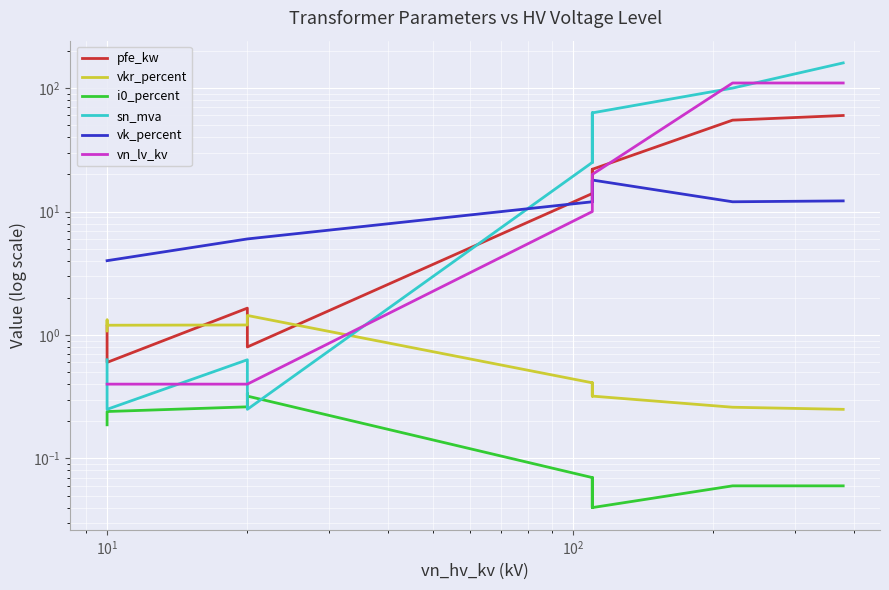

Is the value of vkr_percent at 8 greater than the value of vk_percent at 6?

No